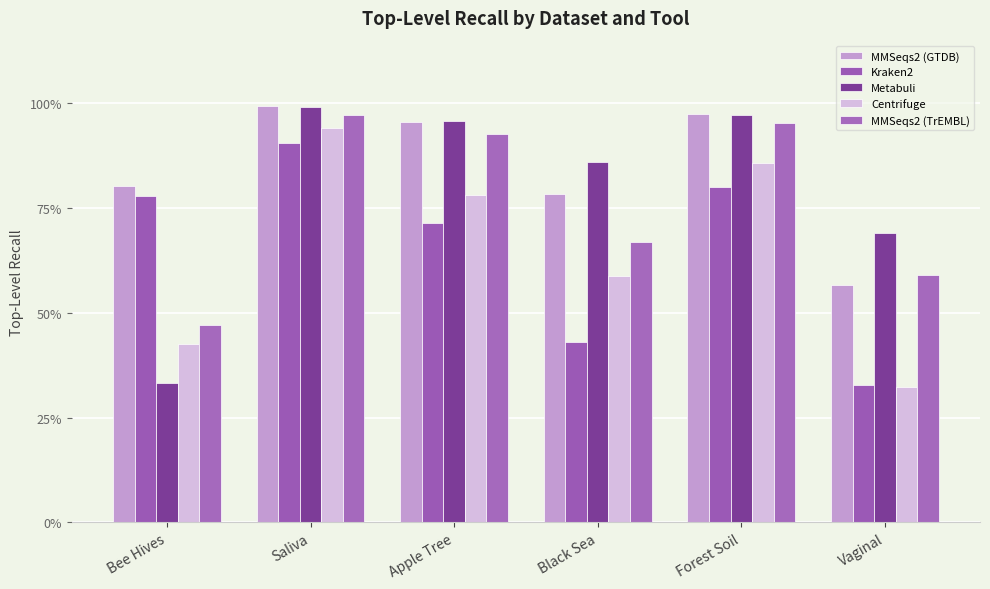

What is the total value across all series at Apple Tree?

4.3